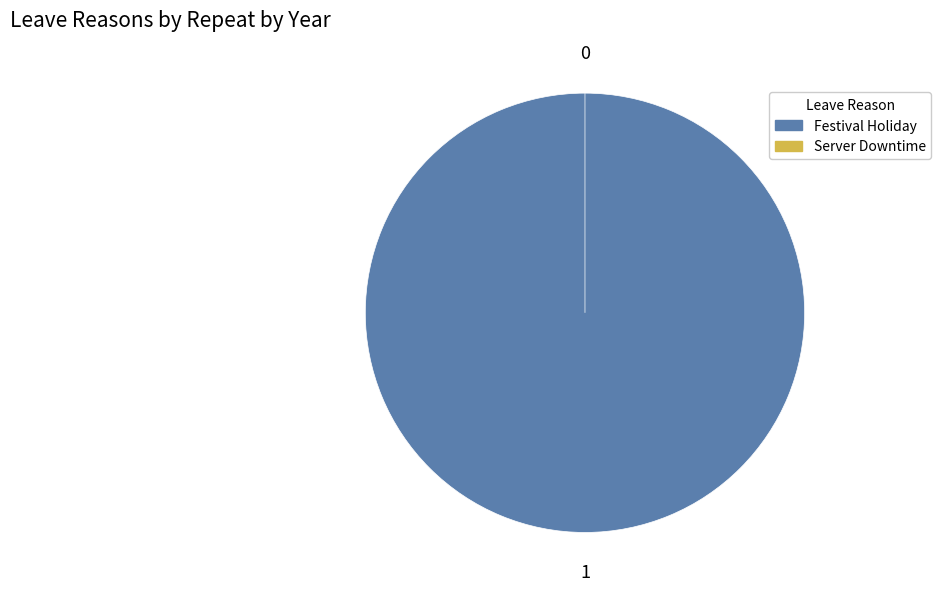

What is the change in value from Festival Holiday to Server Downtime?

-1